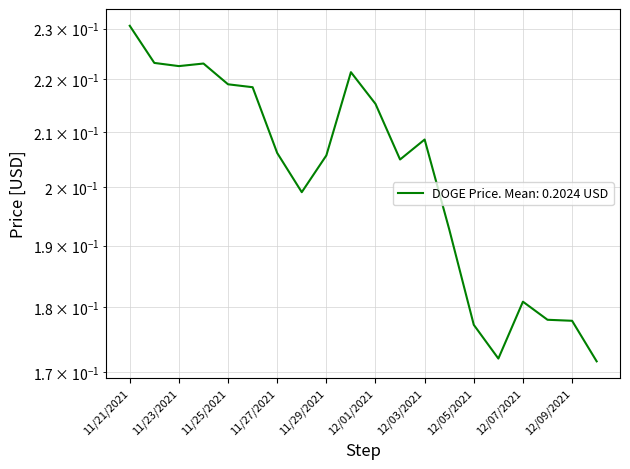

What is the greatest value displayed?

0.2